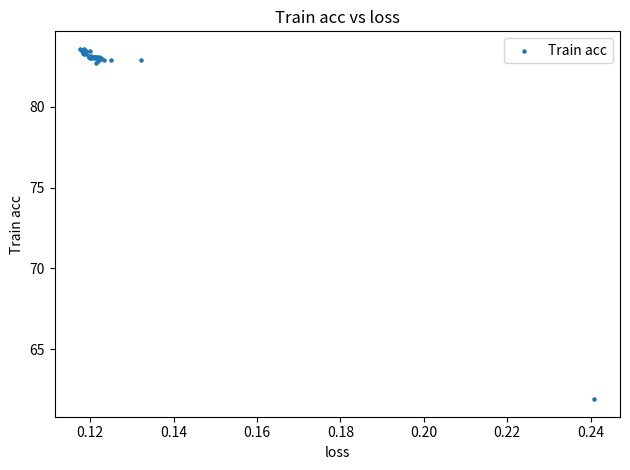

What Y value in the scatter plot is closest to 72?

61.9